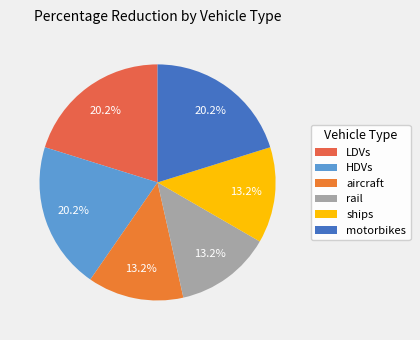

How many slices are in this pie chart?

6